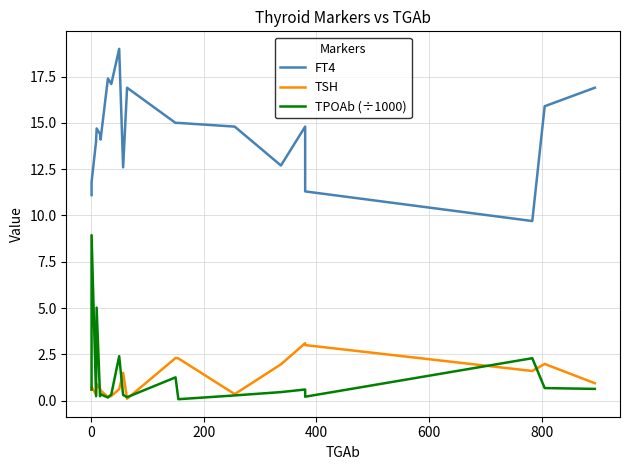

What is the sum of all TPOAb (÷1000) values?

25.3